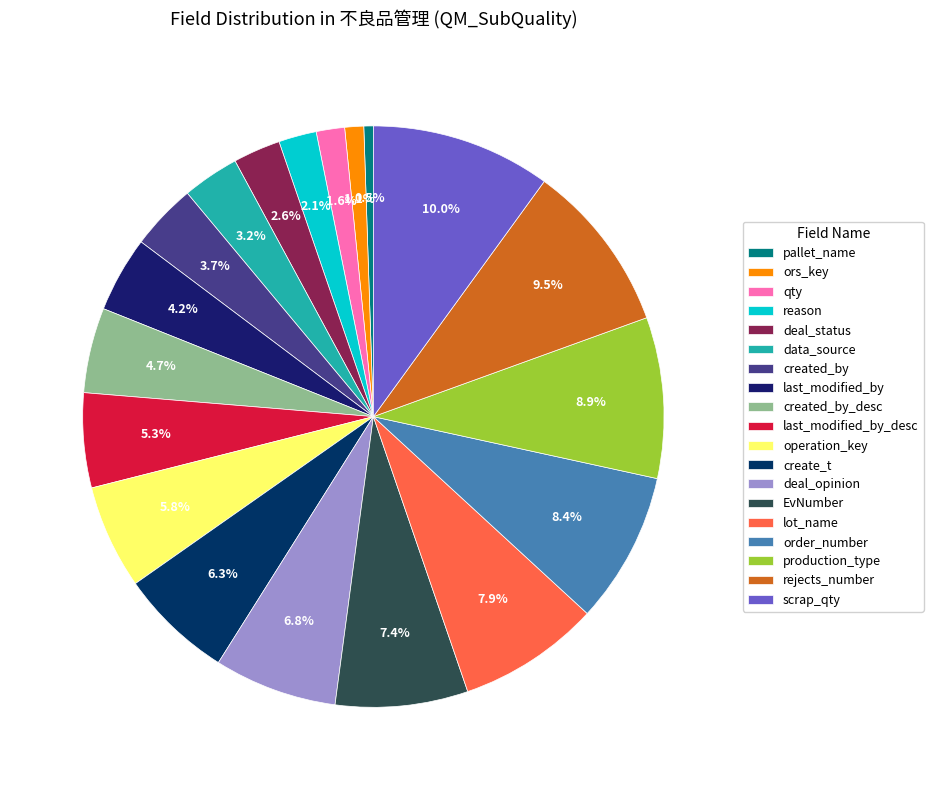

Is it true that reason is 1% of the pie?

False